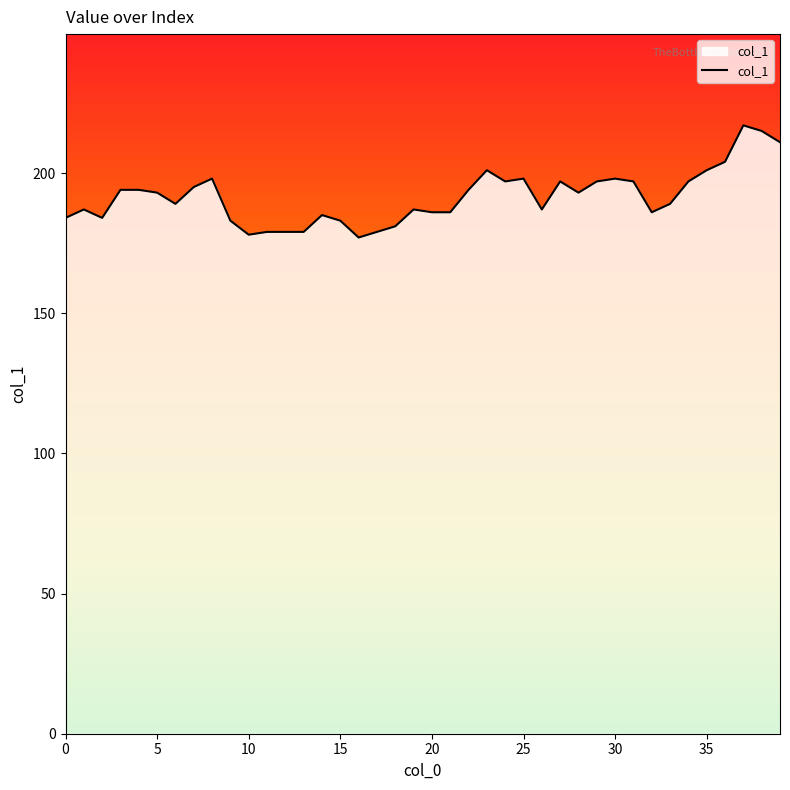

What is the smallest value displayed?

177